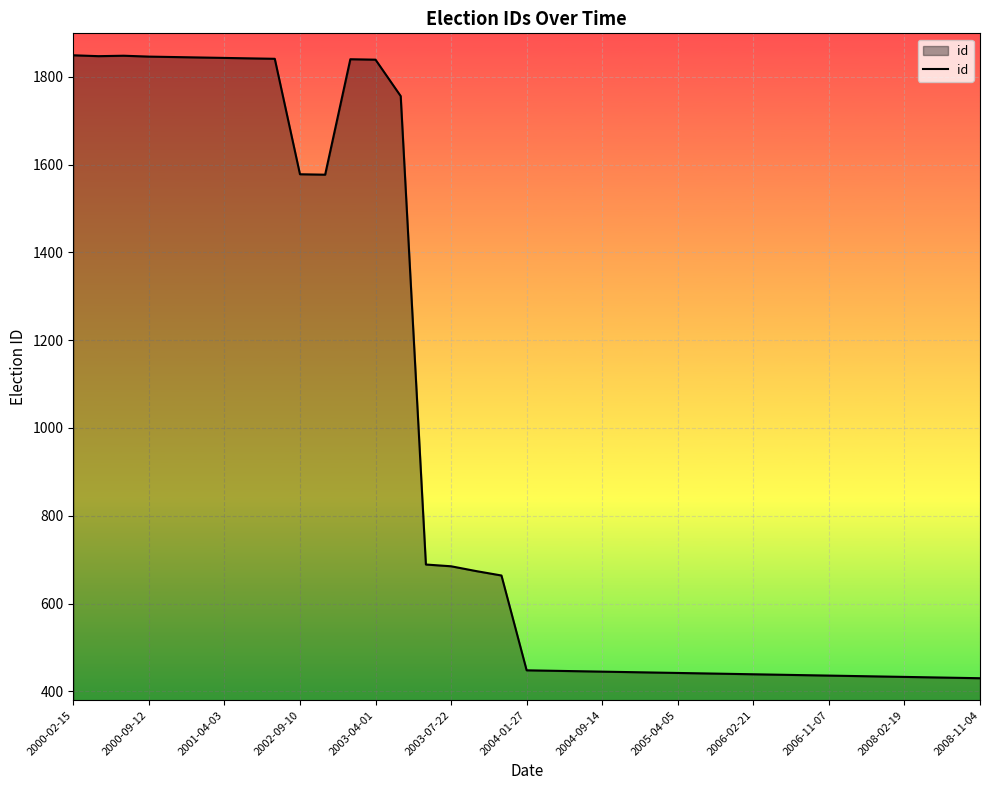

What is the maximum value shown in the chart?

1849